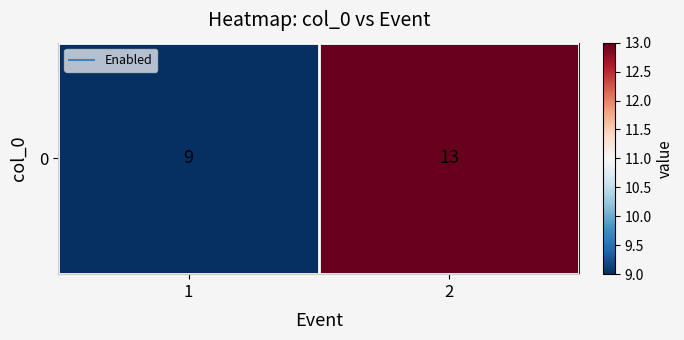

What is the average value?

11